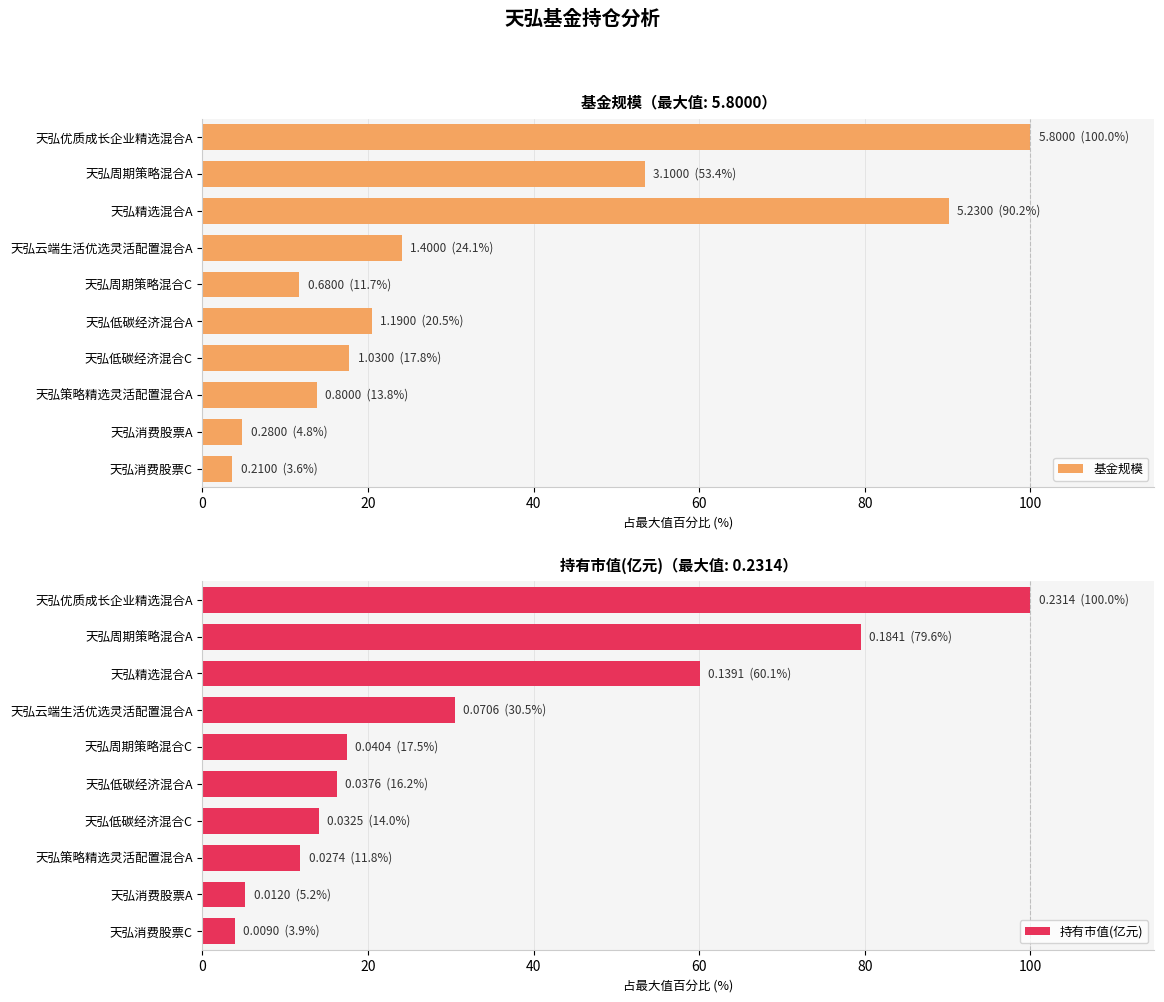

What is the highest value of the 基金规模 series?

100.0